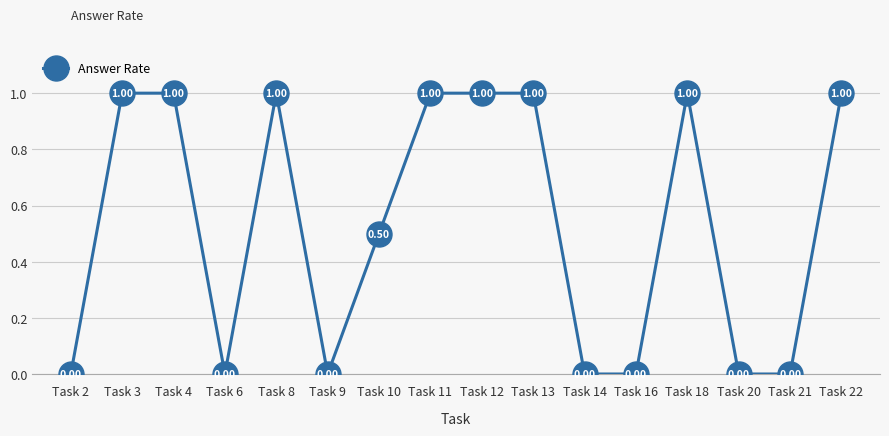

True or false: the data has more than 1 interior local peaks.

True